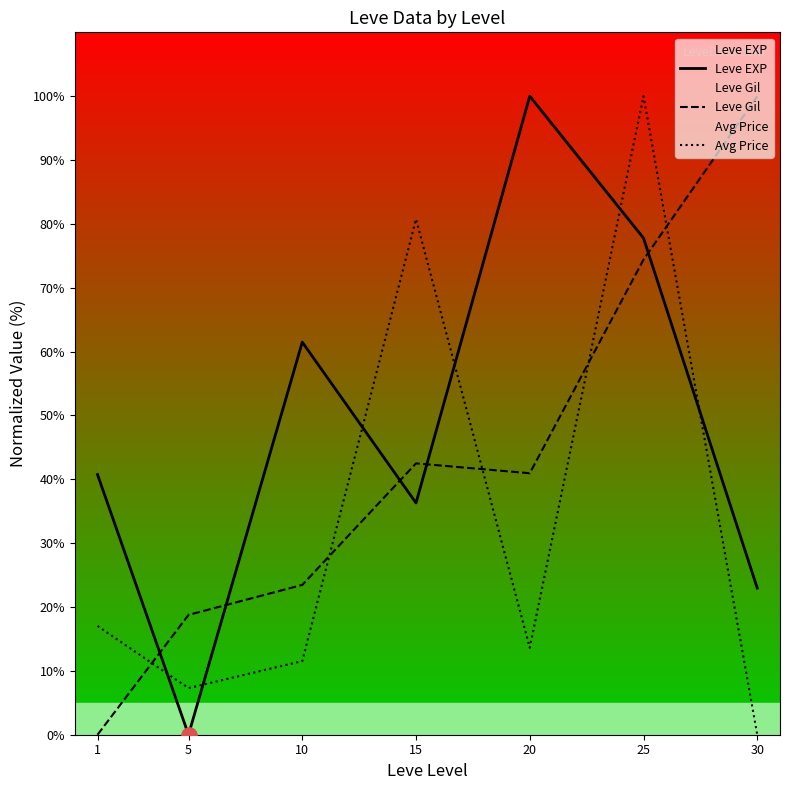

Is the value of Leve Gil at 20 greater than the value of Avg Price at 20?

Yes